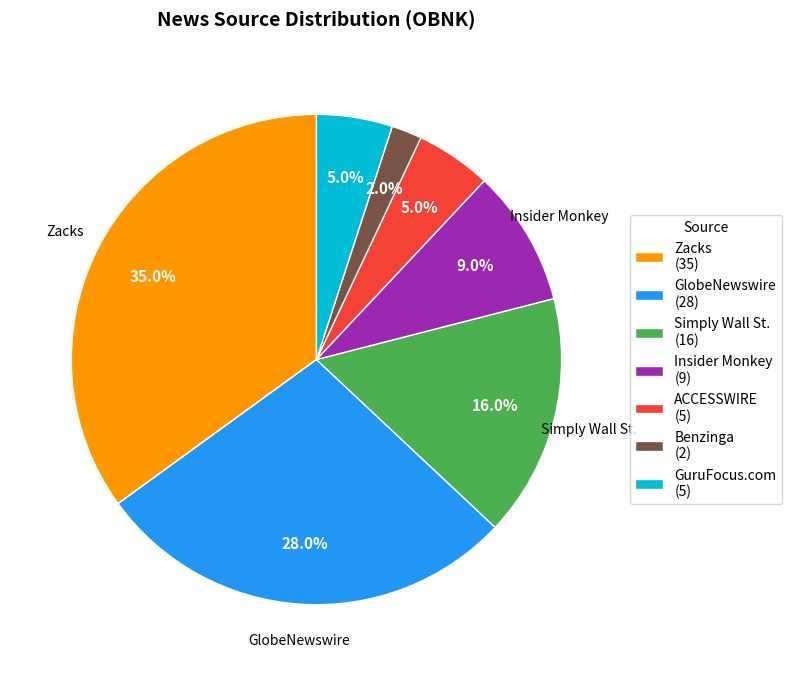

What portion of the pie excludes GuruFocus.com (5)?

95.0%